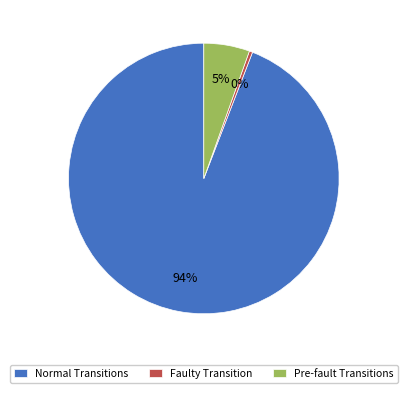

Which has a higher value, Faulty Transition or Pre-fault Transitions?

Pre-fault Transitions